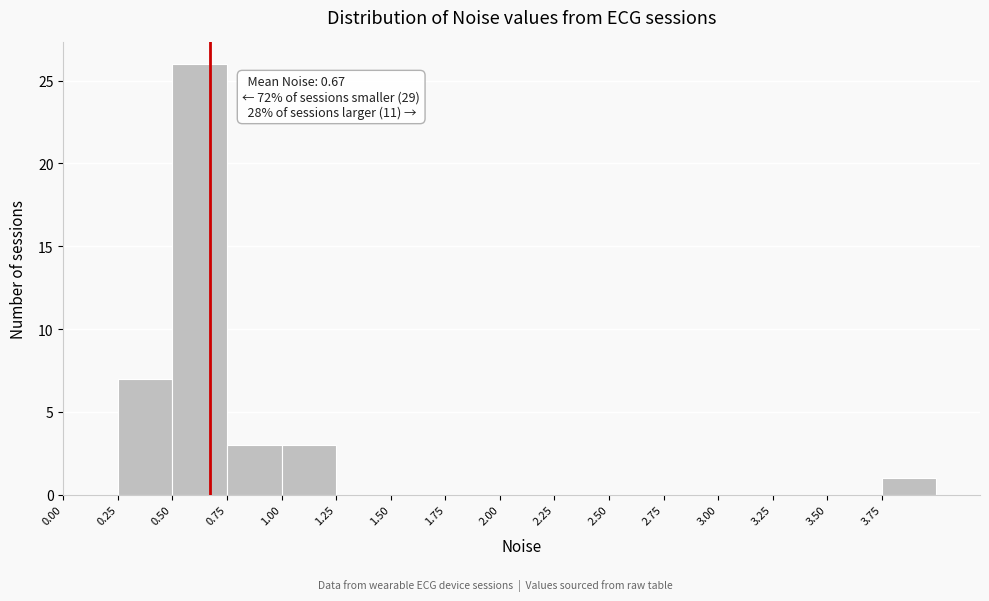

Over which range of the x-axis is the bar tallest?

0.50 to 0.75